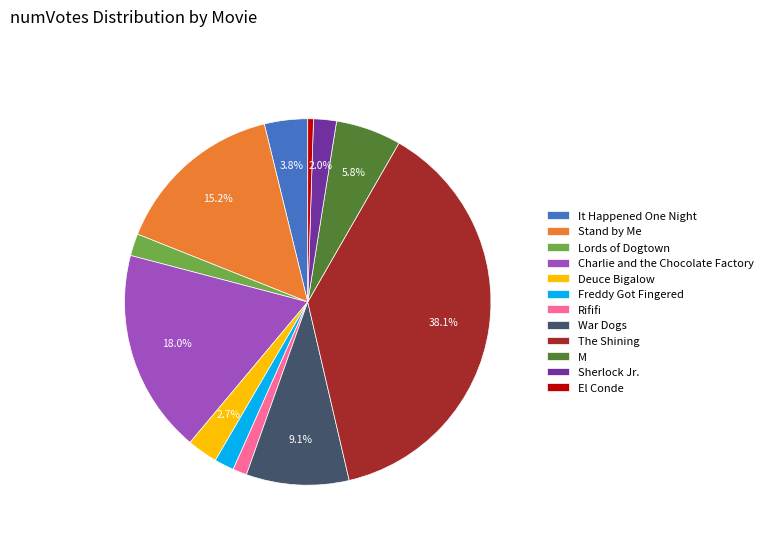

How many slices are in this pie chart?

12